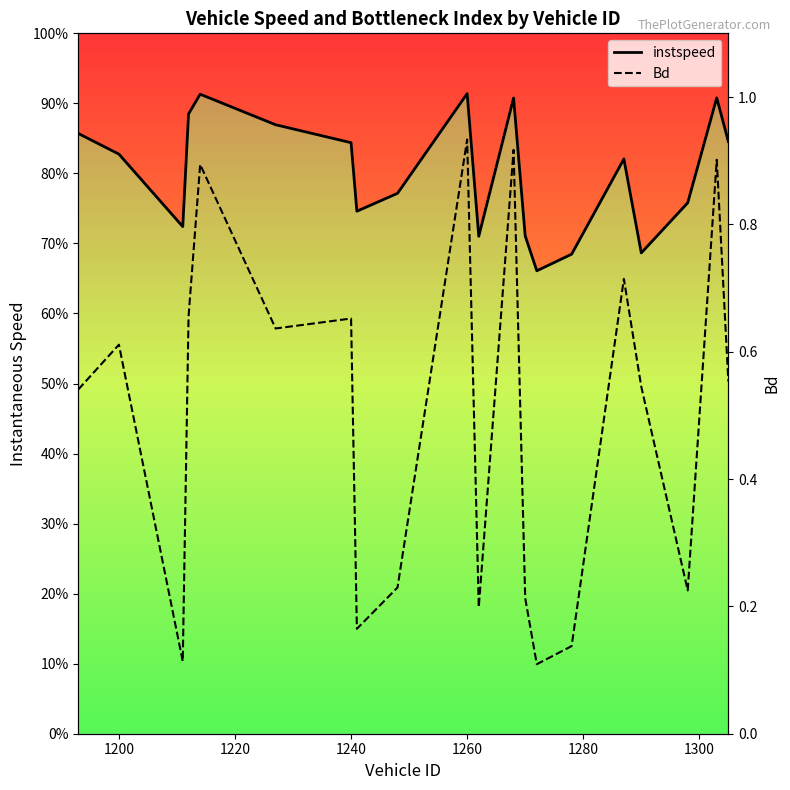

Rank the series by their average value, from lowest to highest.

Bd, instspeed